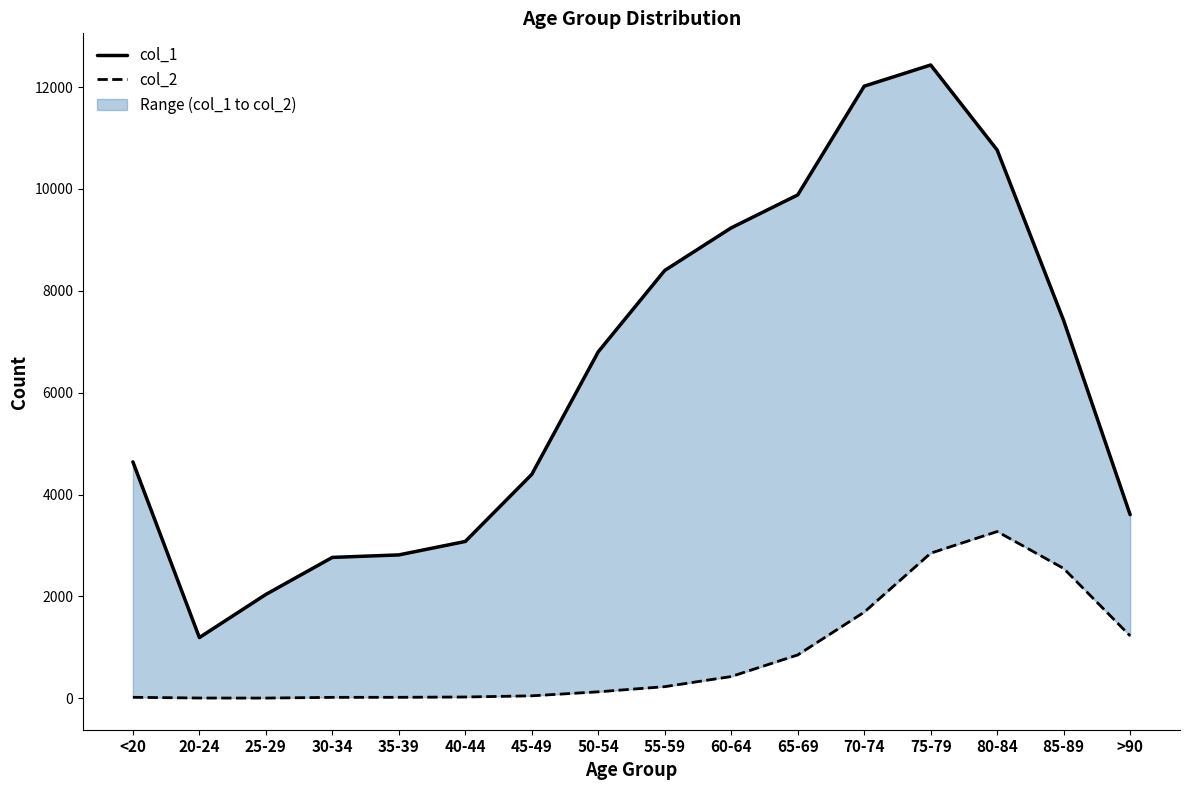

How many data points does each series have?

16